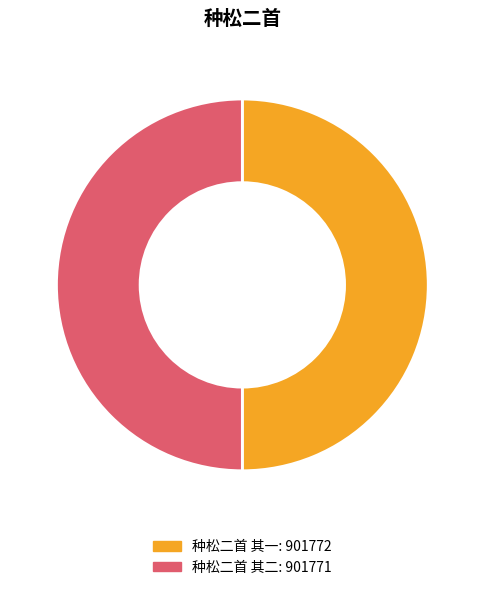

Is it true that 种松二首 其一 is 37% of the pie?

False